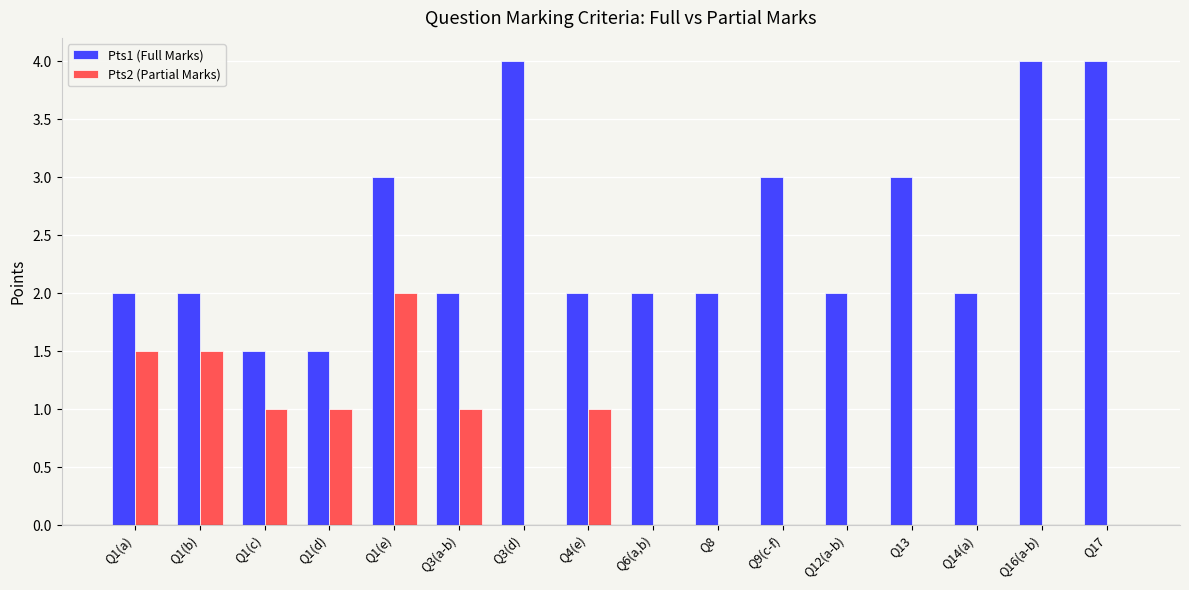

At which category is the sum across all series the highest?

Q1(e)